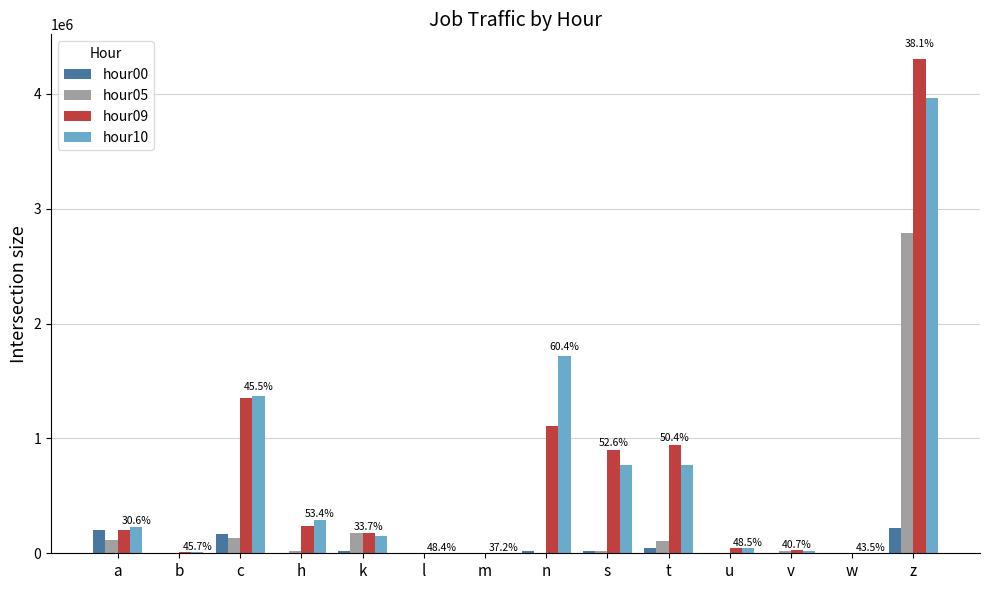

How many categories are shown in the chart?

14